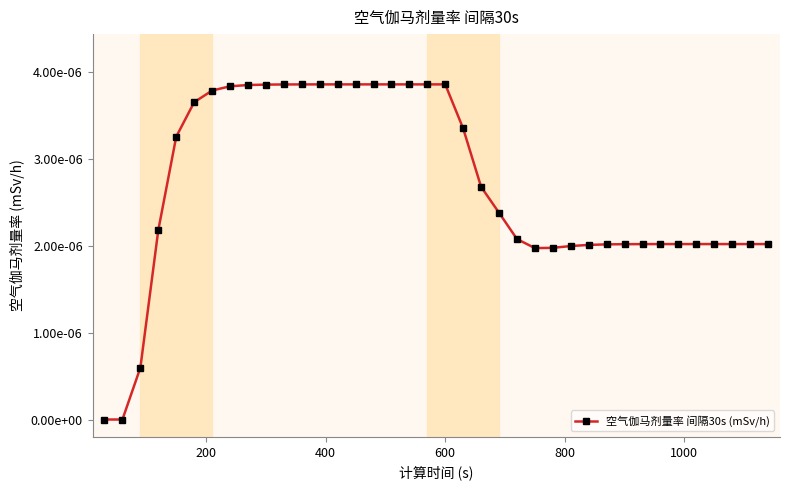

Where is the first local minimum?

24